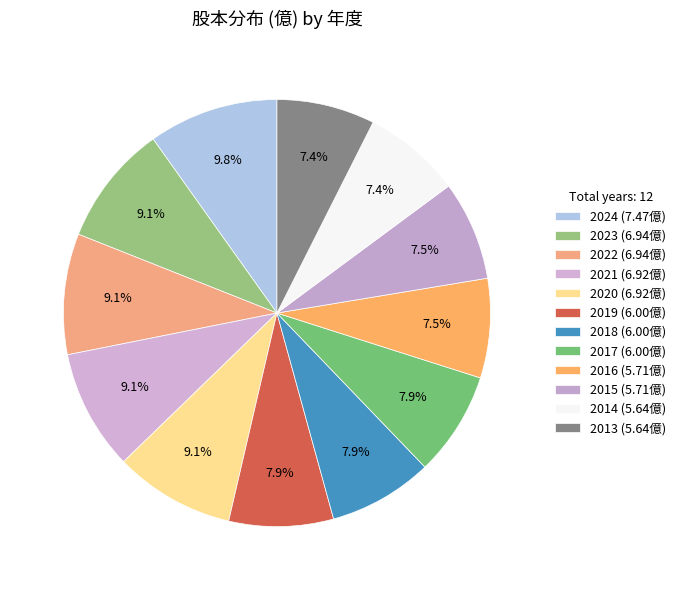

How many segments does this pie chart have?

12